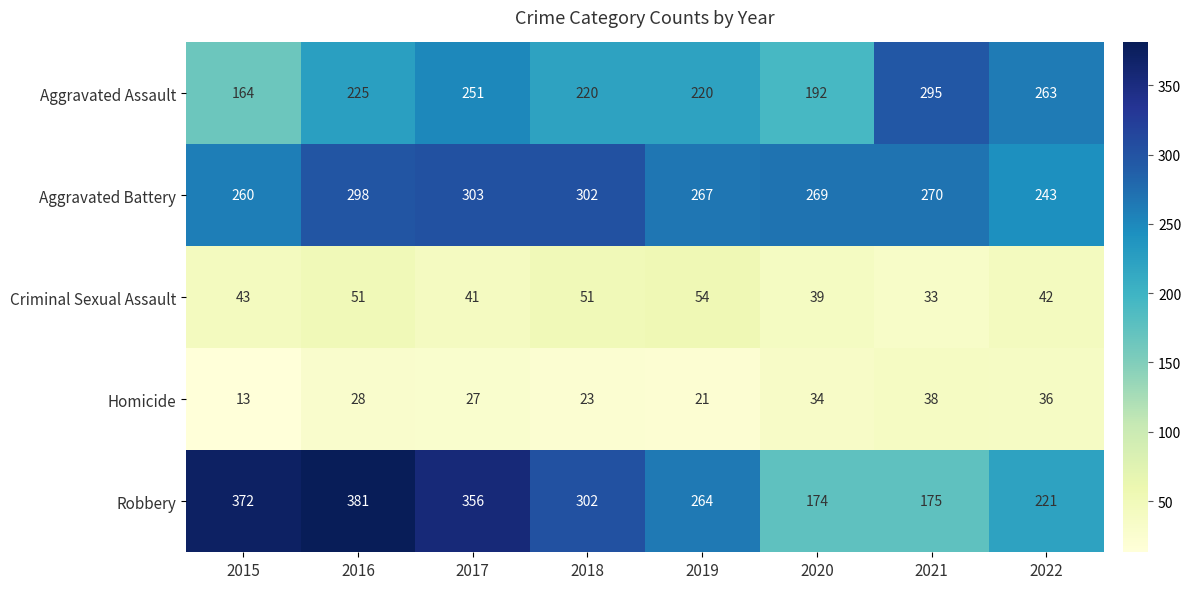

What is the minimum value for Aggravated Battery?

243